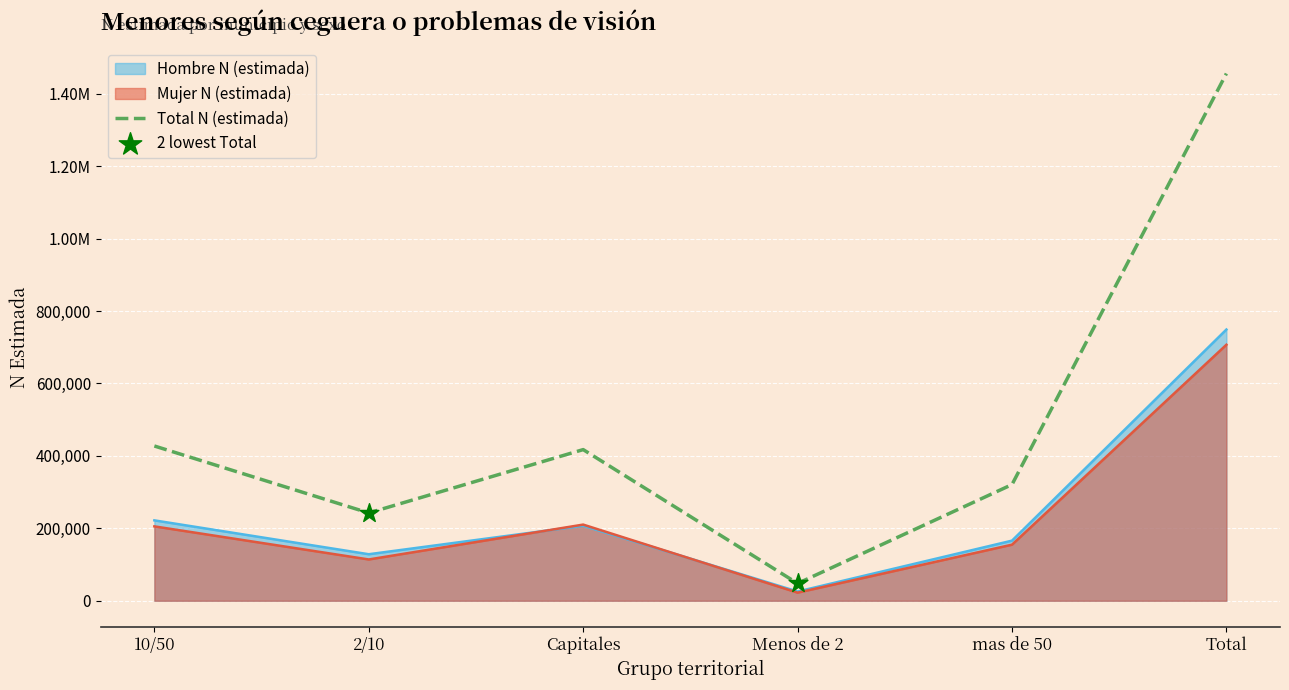

Which series has the largest Y range (max minus min)?

Total N (estimada)